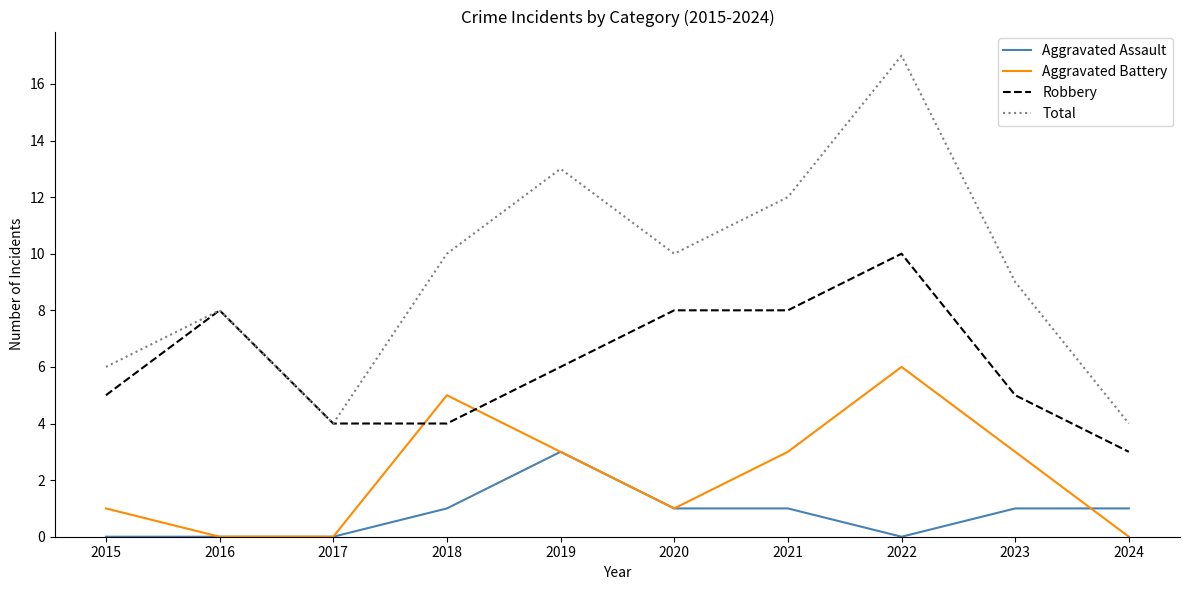

Reading right to left, transcribe all the data shown in this chart.

Aggravated Assault: 1	1	0	1	1	3	1	0	0	0
Aggravated Battery: 0	3	6	3	1	3	5	0	0	1
Robbery: 3	5	10	8	8	6	4	4	8	5
Total: 4	9	17	12	10	13	10	4	8	6